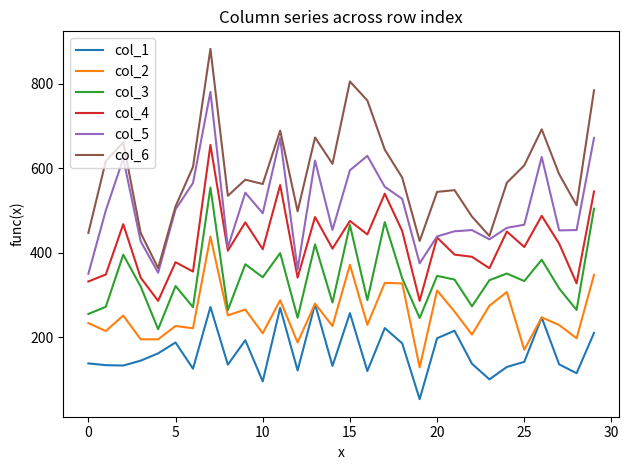

Does the chart have visible grid lines?

No